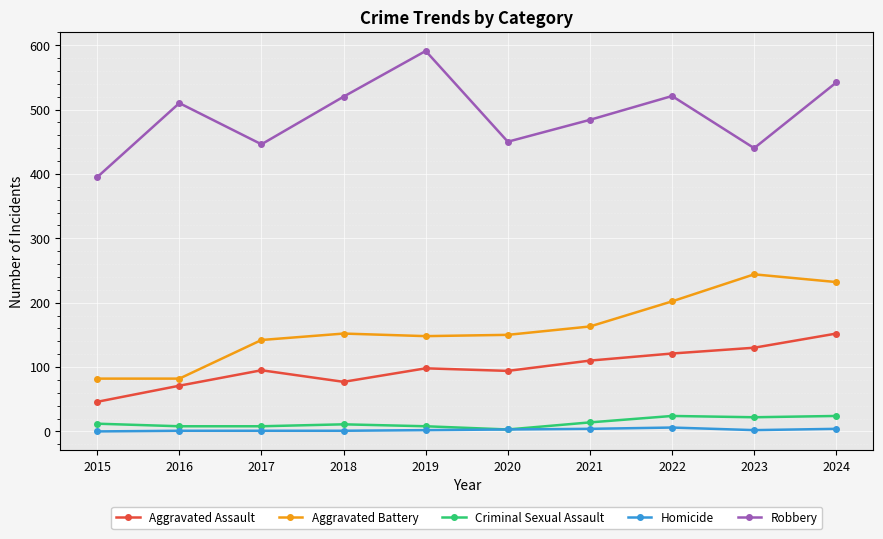

List the series in order of their peak value, lowest first.

Homicide, Criminal Sexual Assault, Aggravated Assault, Aggravated Battery, Robbery